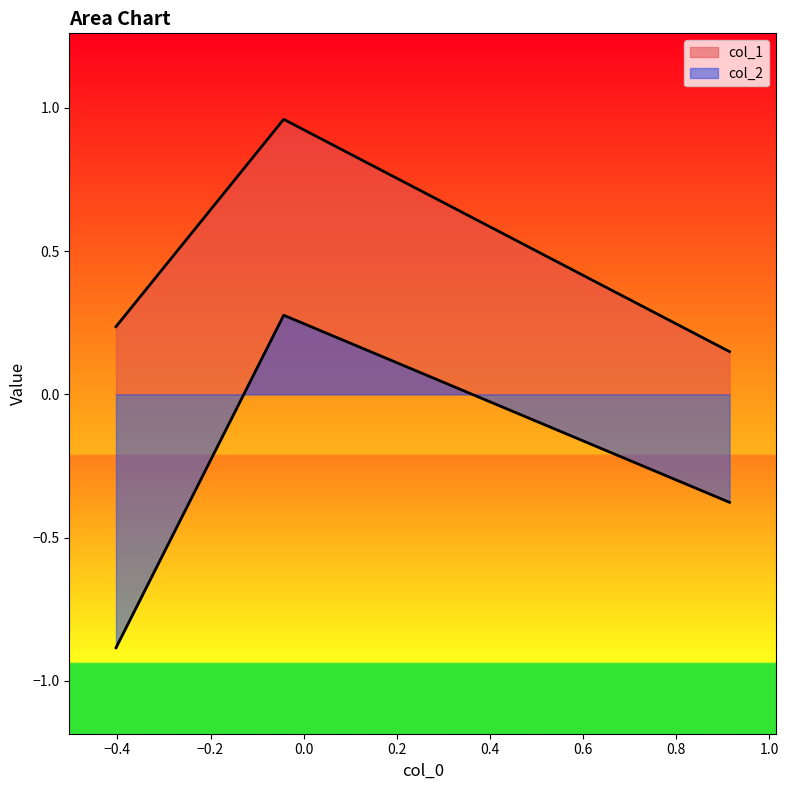

The value of col_1 at −0.6 is 0.4. True or false?

False